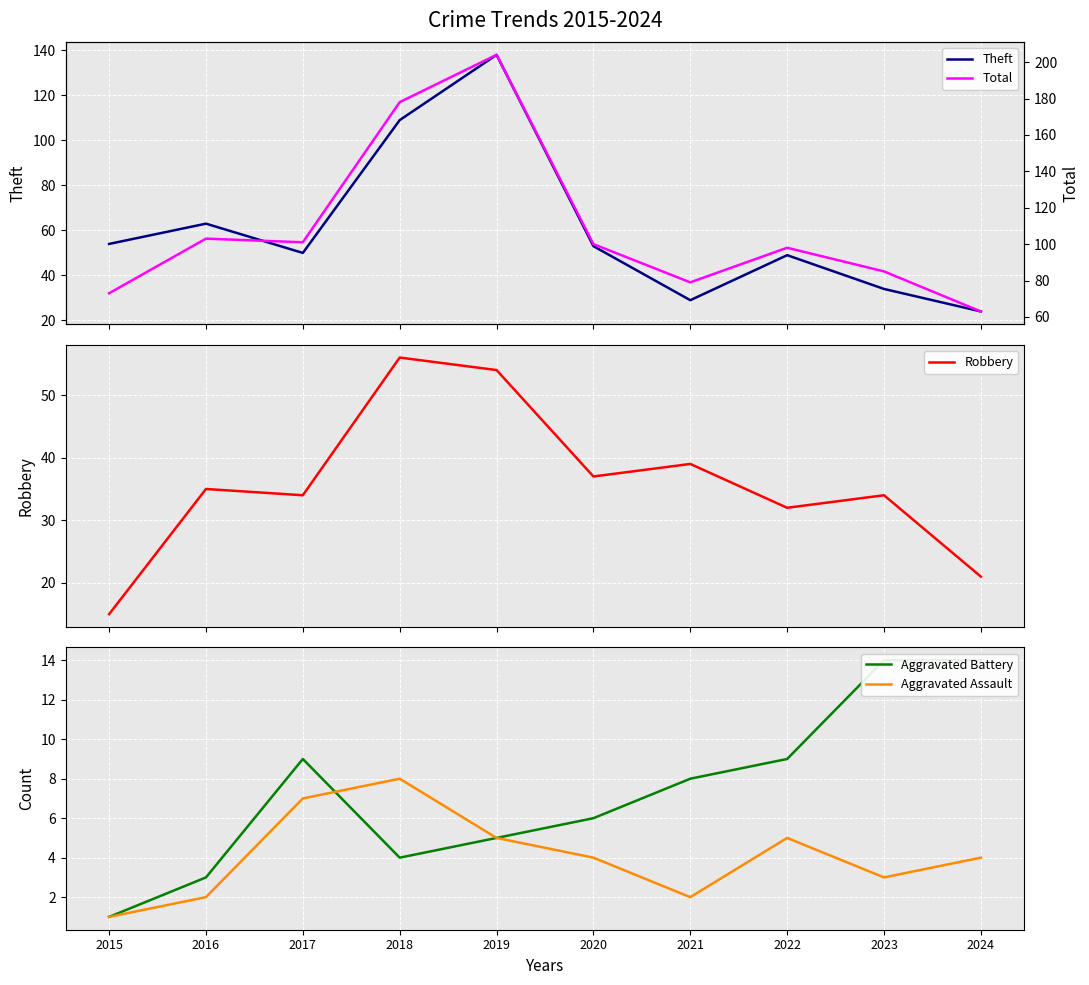

Which series has the largest total across all categories?

Total